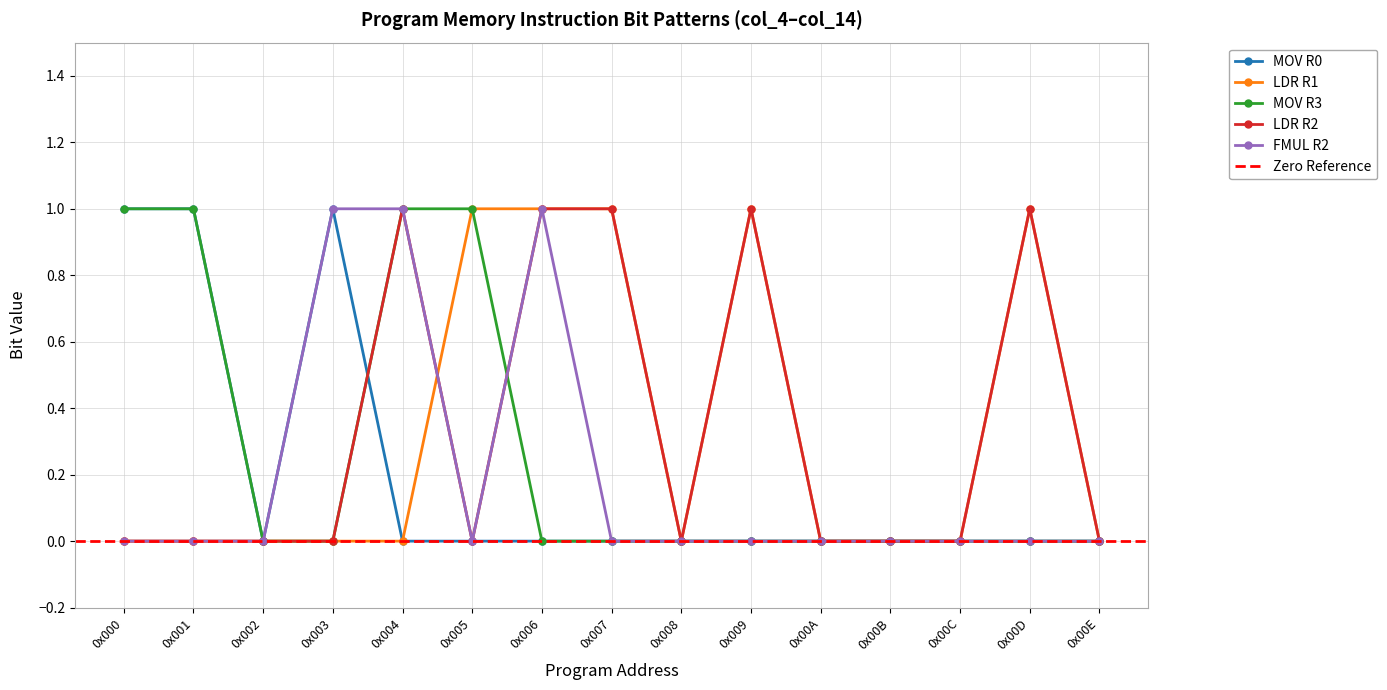

How many MOV R0 values are between 0 and 1?

15